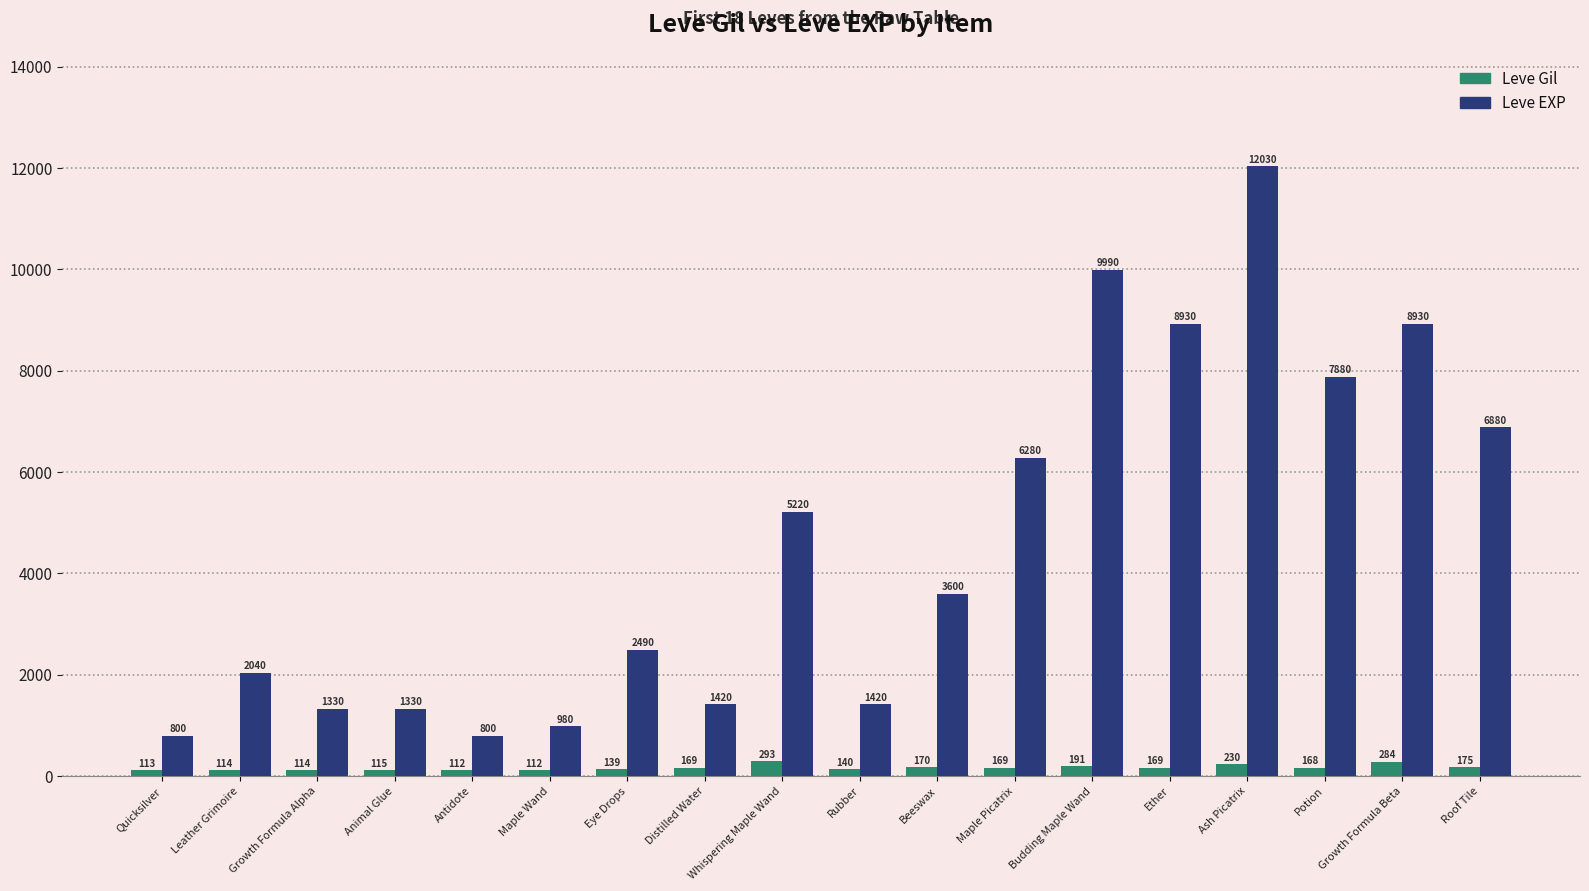

What value does the Leve EXP series have at Quicksilver, to the nearest 10?

800